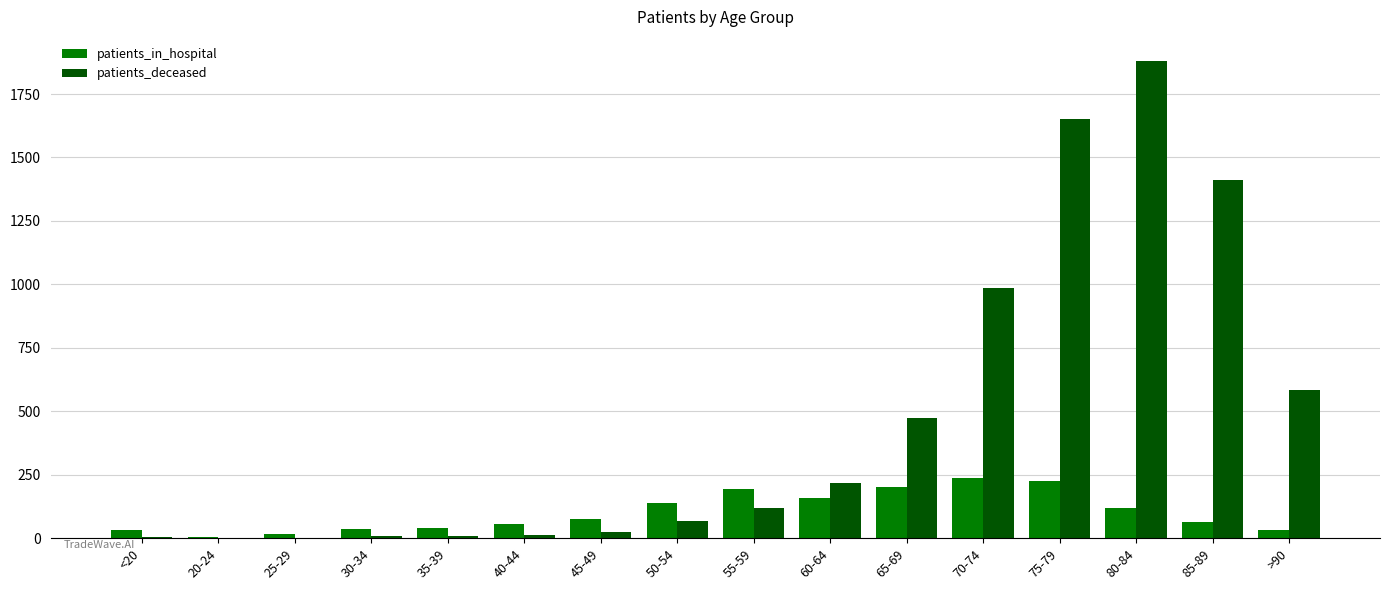

Which series changed the most between 20-24 and 70-74?

patients_deceased